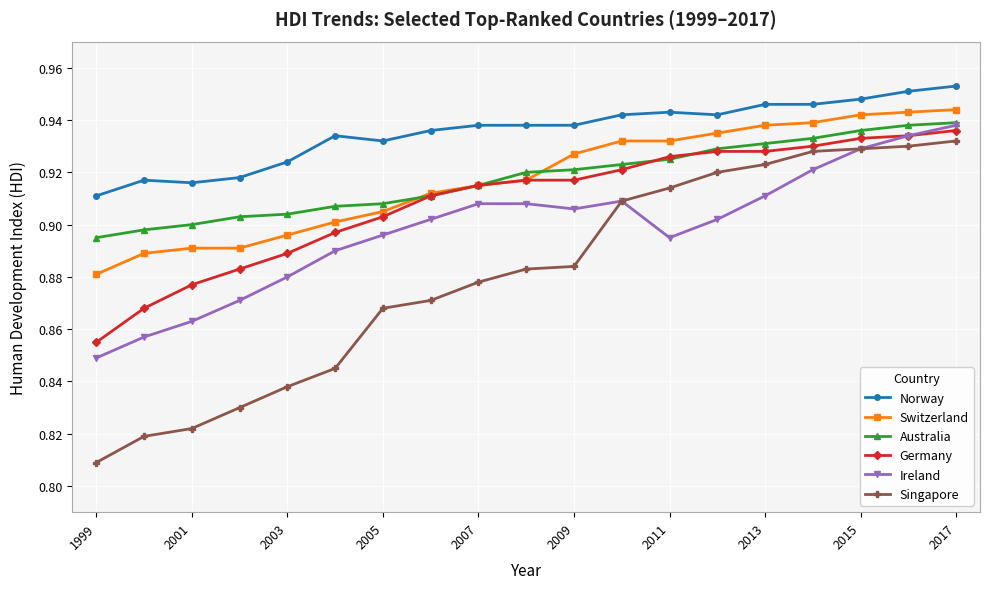

Which series has the widest spread of values?

Singapore